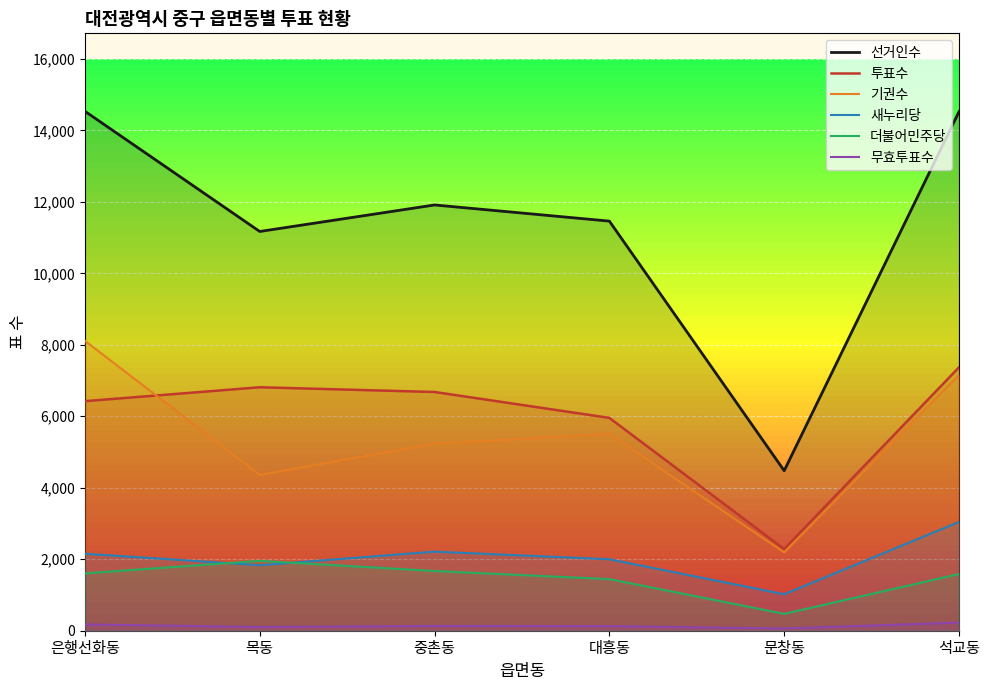

What is the value of the 기권수 point at the 4th from the left?

5506